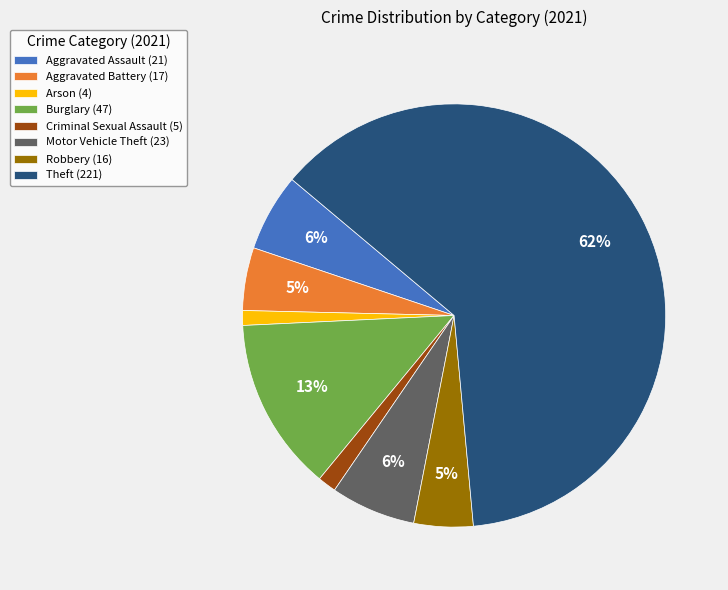

Which category has the biggest portion of the pie?

Theft